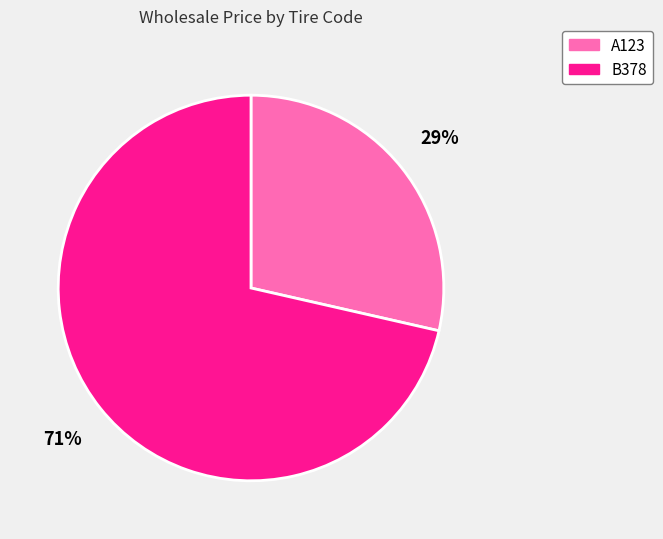

How many slices are in this pie chart?

2